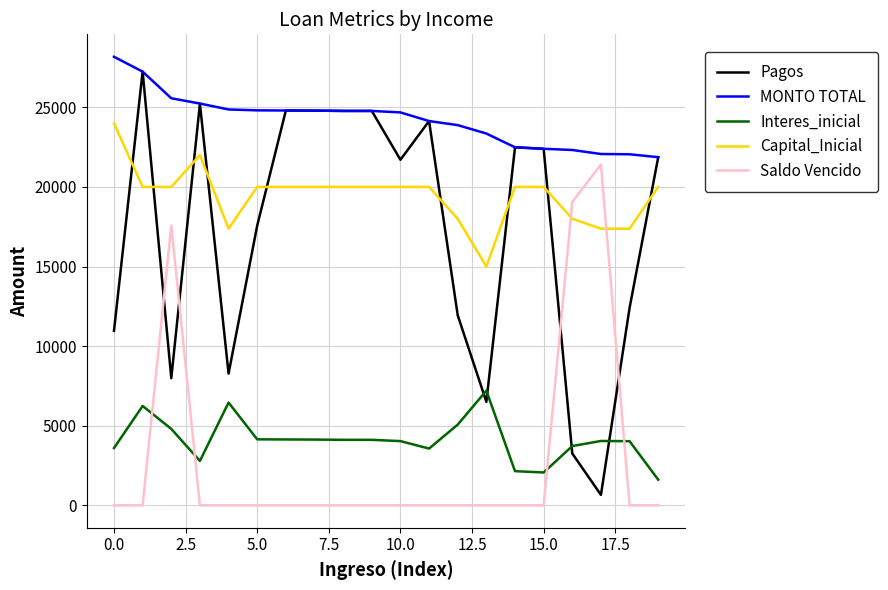

True or false: Interes_inicial and Capital_Inicial cross at least once.

False